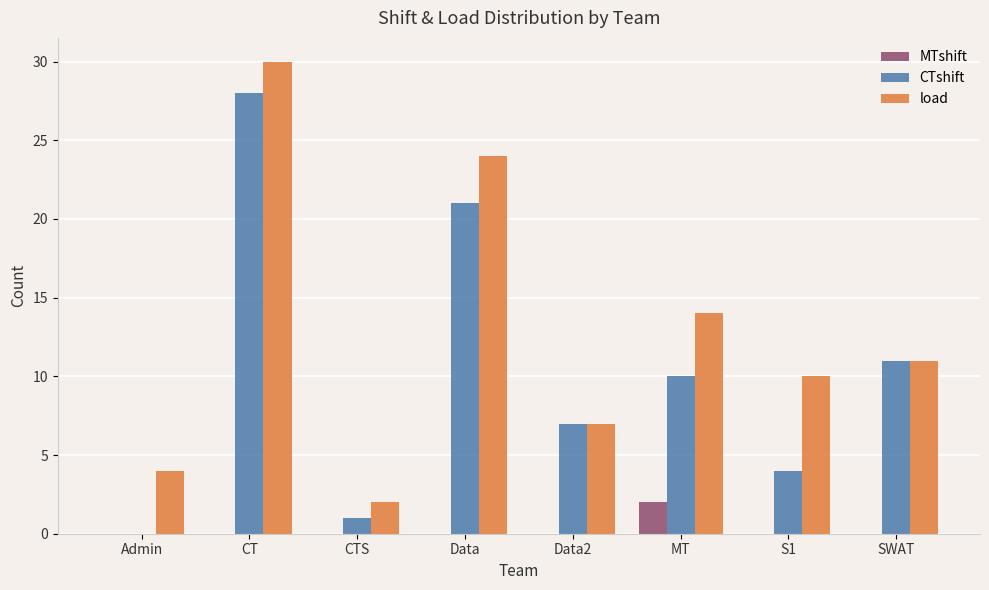

At which label is load closest to 16?

MT